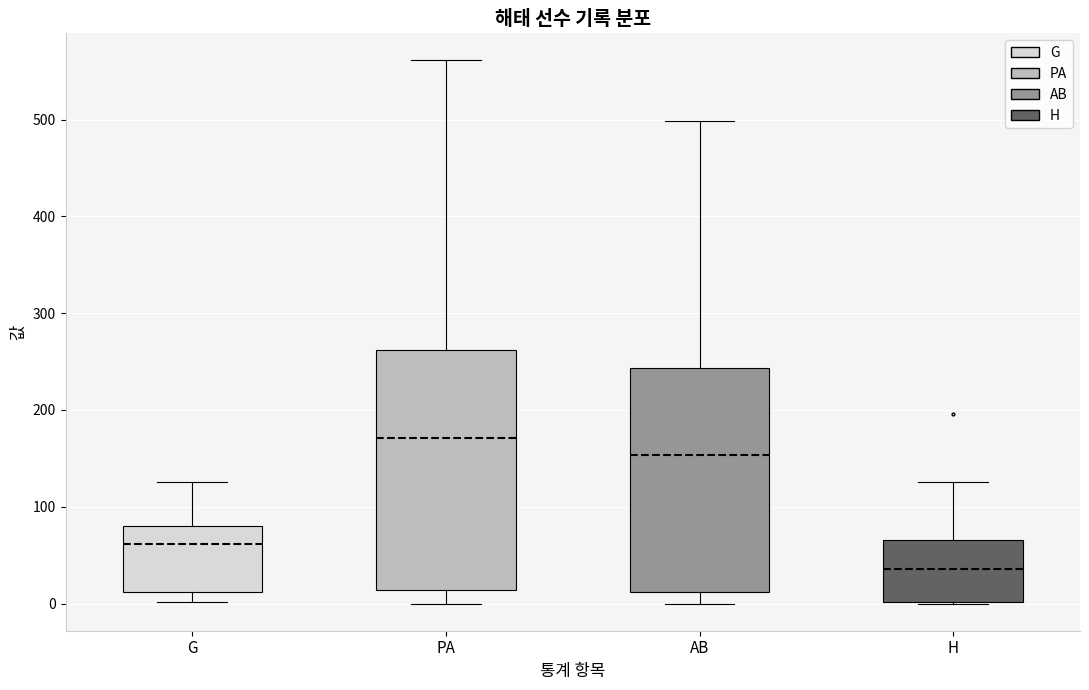

Which box has the lowest median line?

H